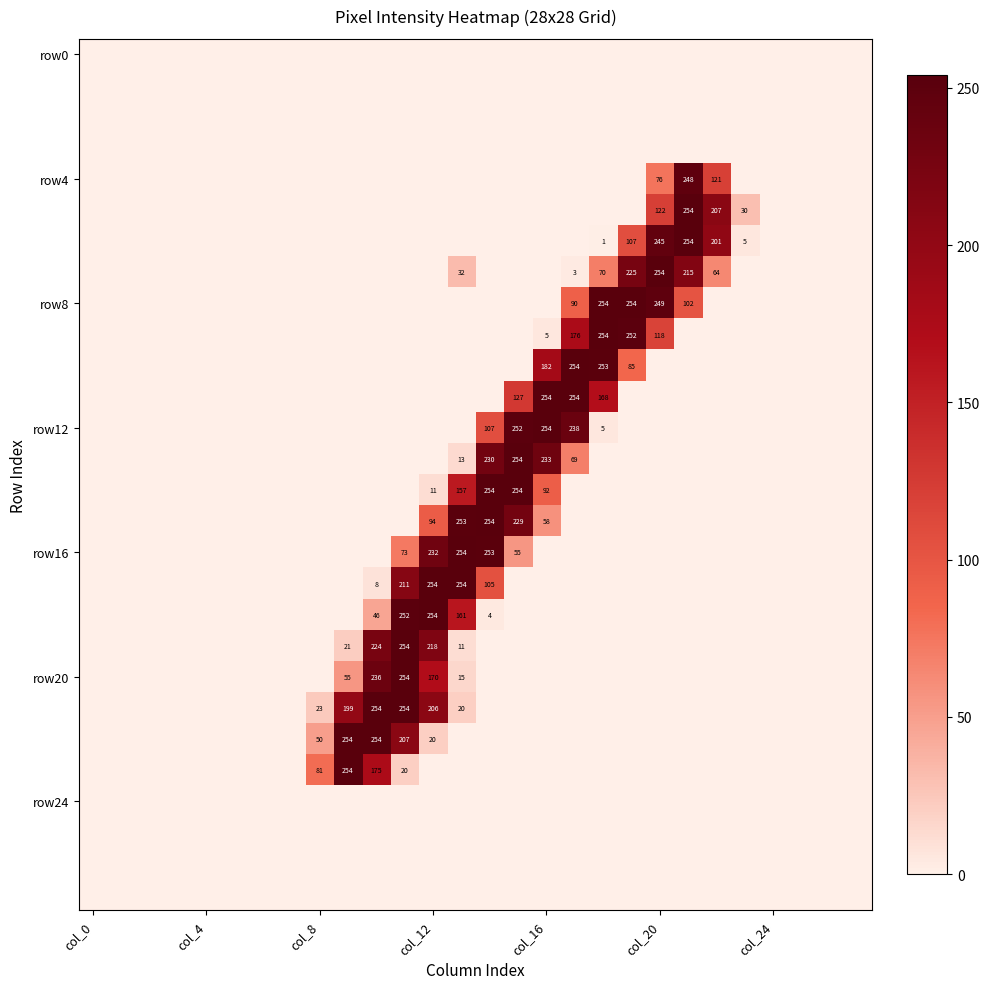

What is the difference between the highest and lowest values at 23?

30